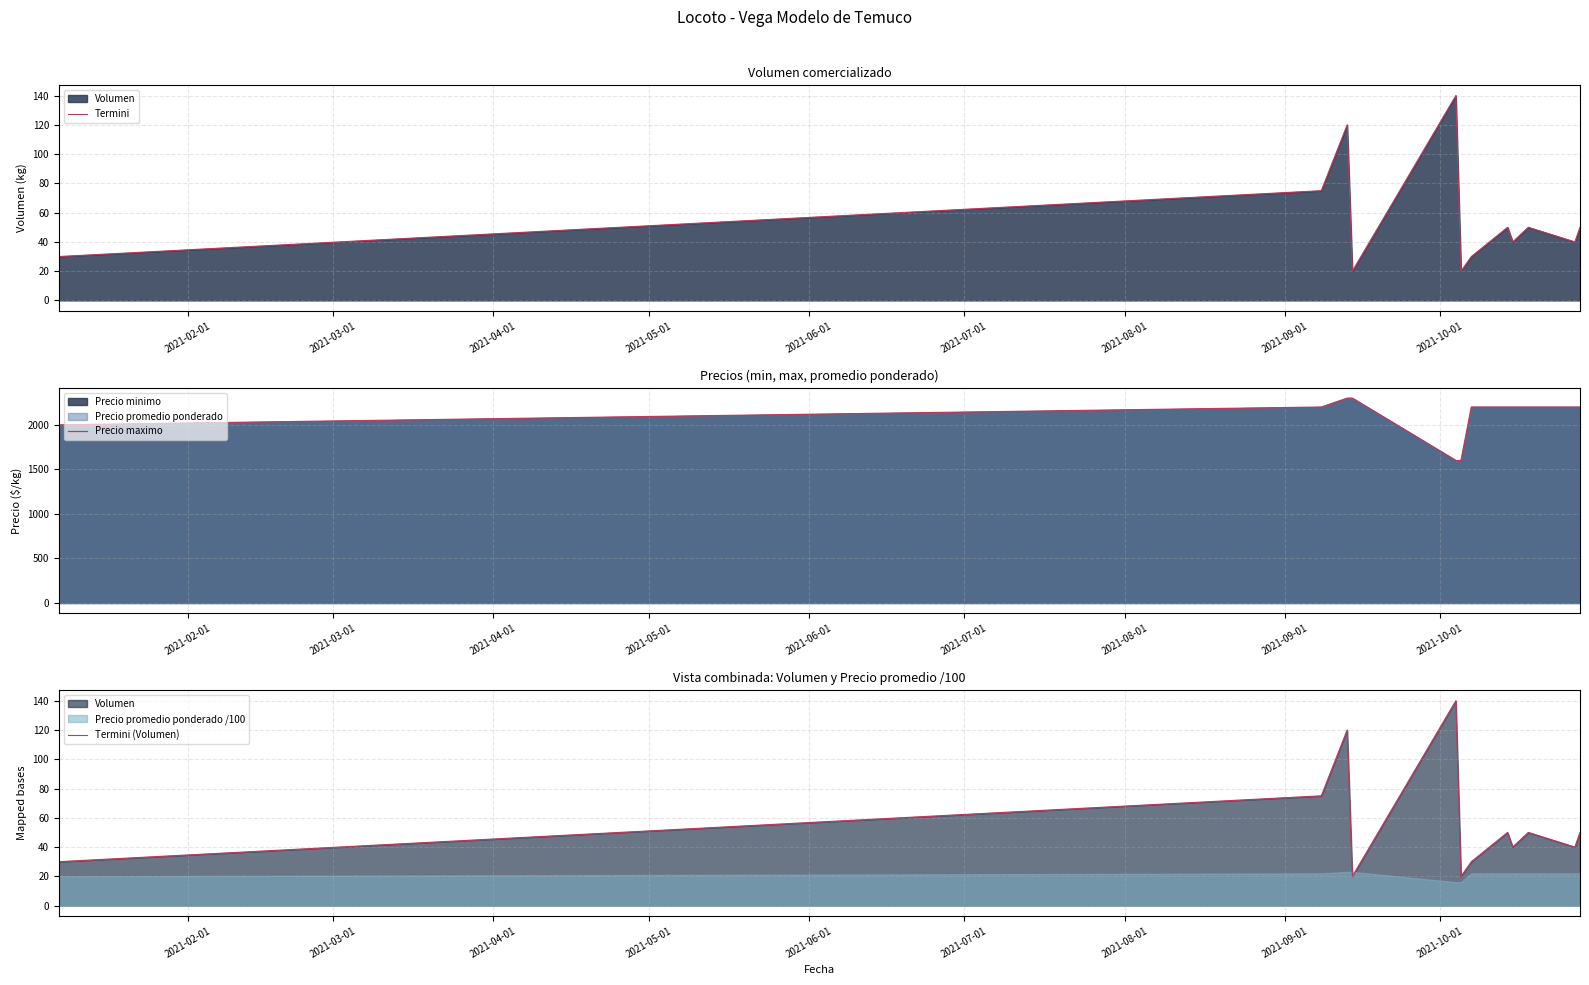

What is the minimum value for Precio maximo?

1600